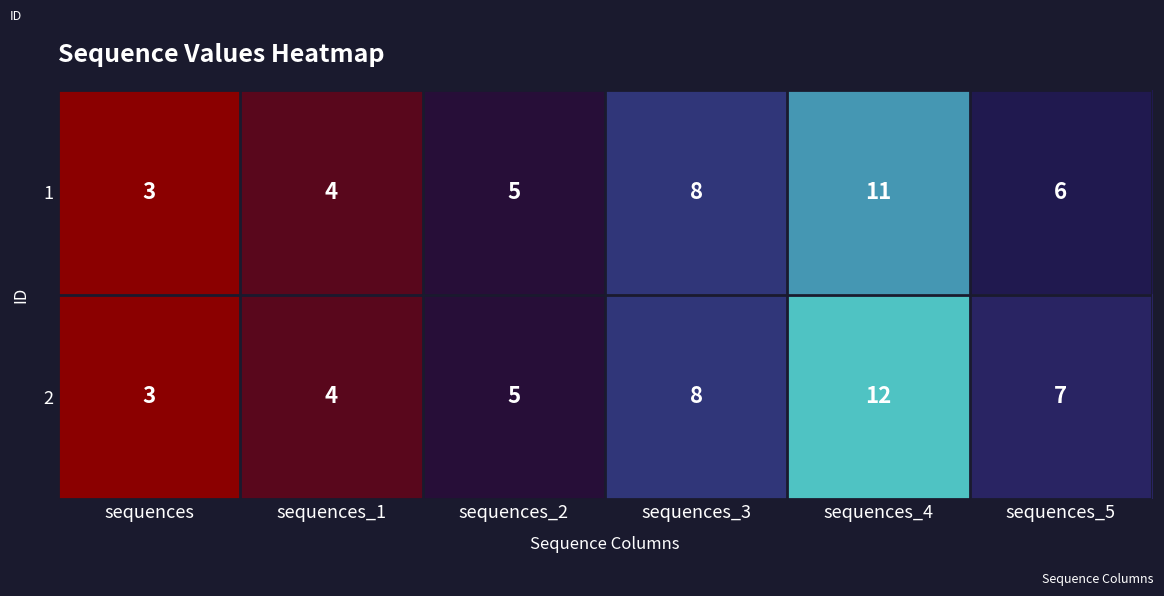

How many categories are shown in the chart?

6